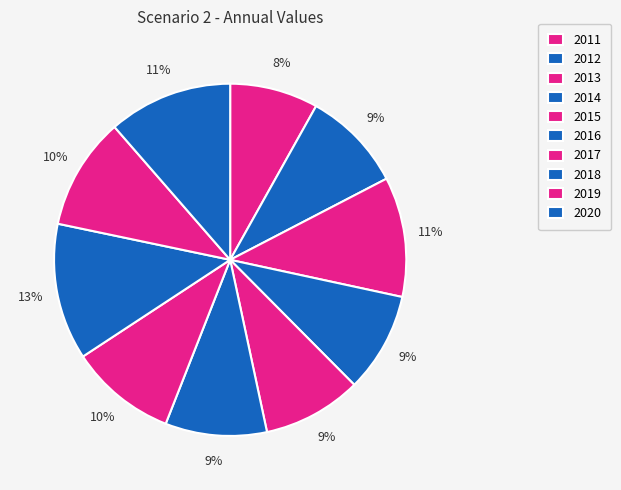

Combined, do 2013 and 2014 account for over 50%?

No